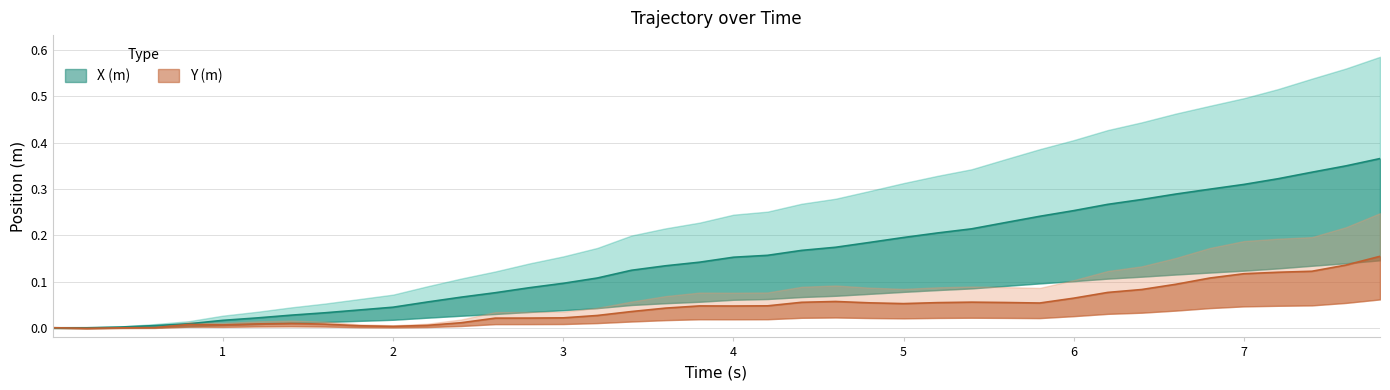

What is the sum of all X (m) values?

6.1